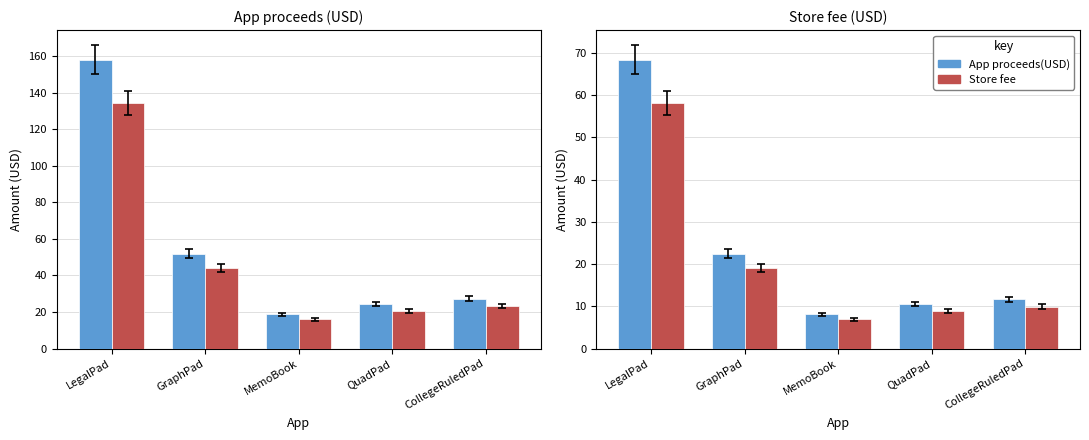

What is the label of the 2nd bar from the right?

QuadPad